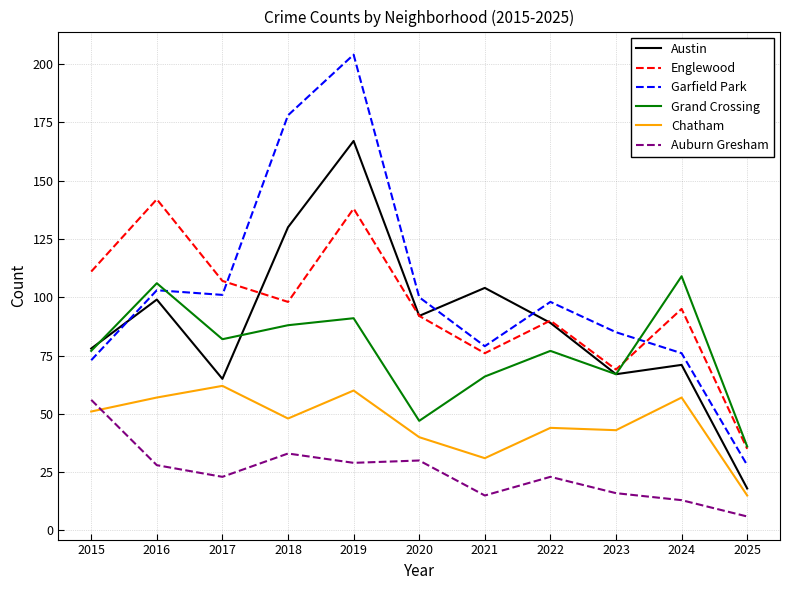

List the series in order of their peak value, highest first.

Garfield Park, Austin, Englewood, Grand Crossing, Chatham, Auburn Gresham